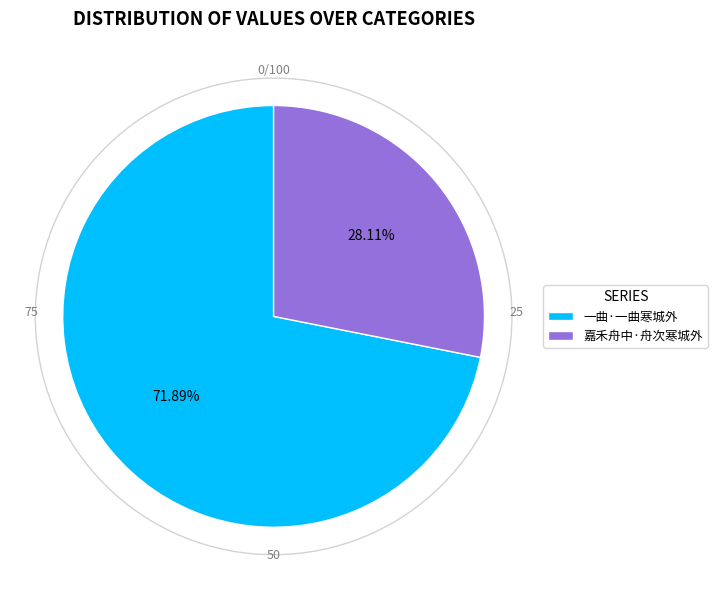

Count the number of slices in the pie.

2